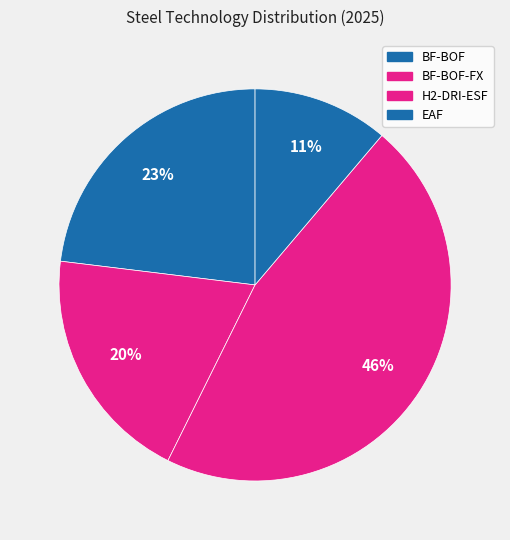

How many segments does this pie chart have?

4